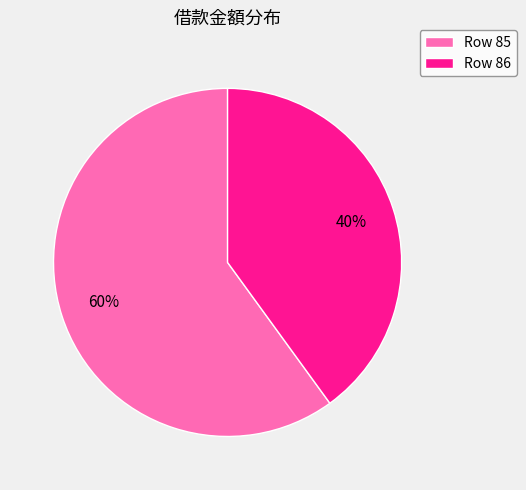

Which has a higher value, Row 85 or Row 86?

Row 85